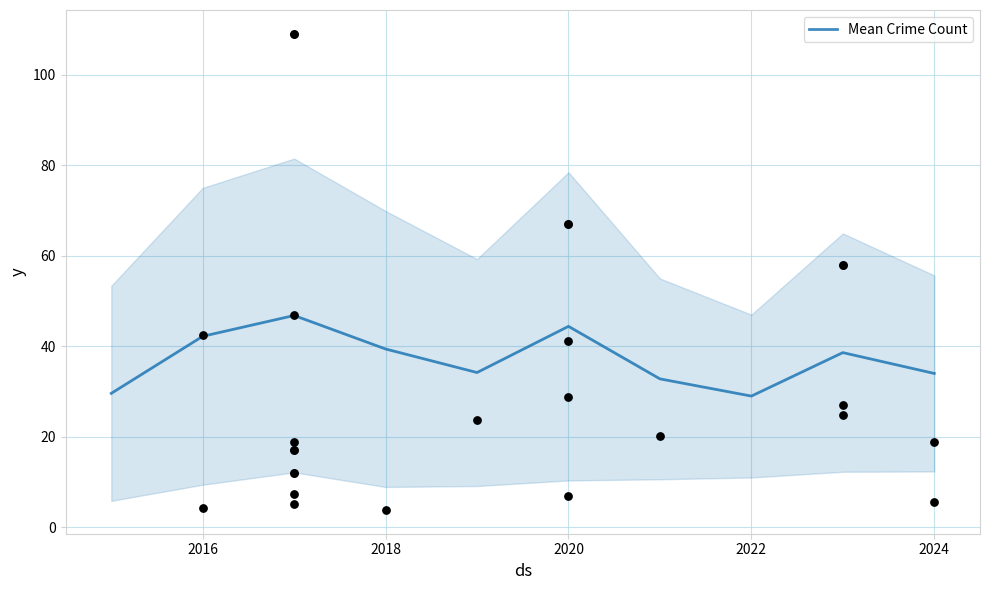

What is the maximum value for Mean Crime Count?

46.8